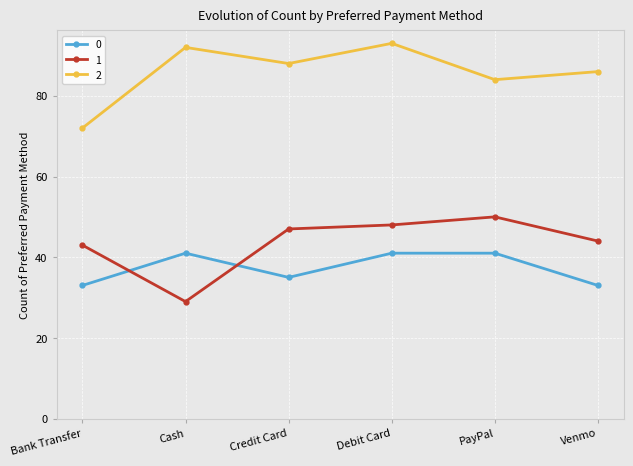

What is the sum of all 2 values?

515